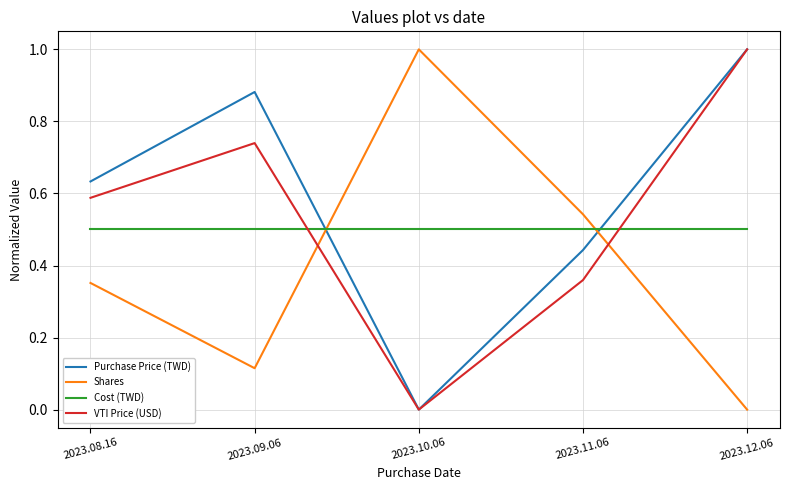

Which series has the largest total across all categories?

Purchase Price (TWD)